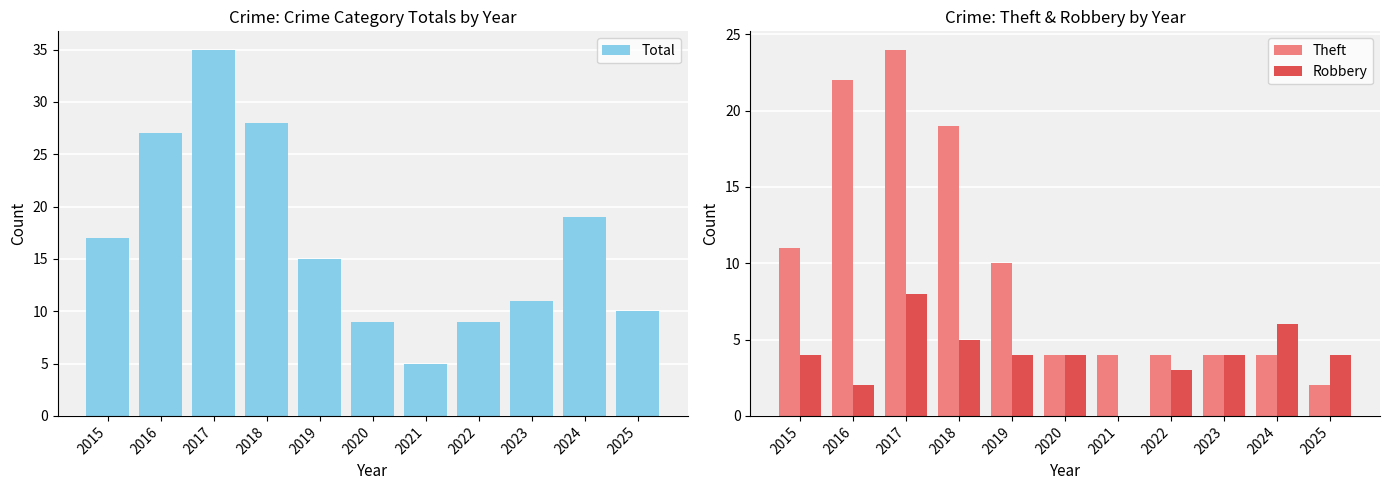

Are the bars horizontal?

No